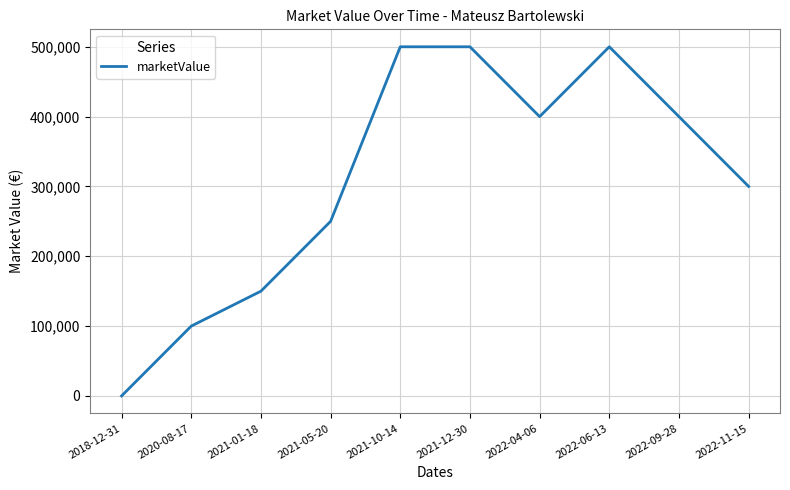

Where is the data nearest to the value 250000?

2021-05-20